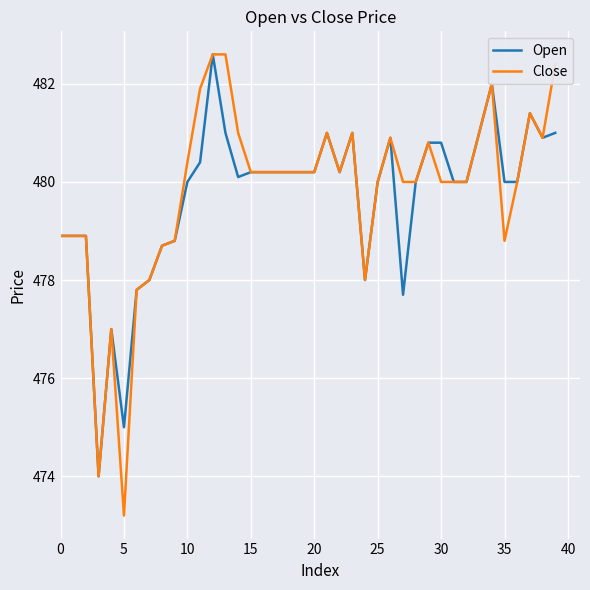

What is the difference between the maximum and minimum values in the Close series?

9.4